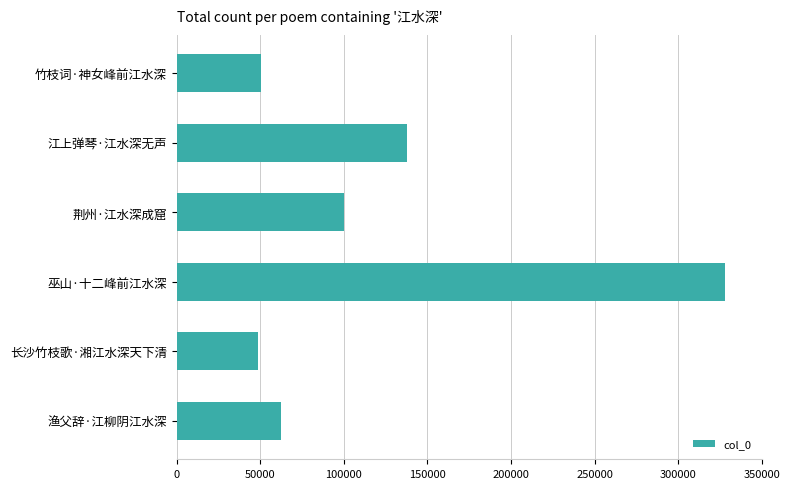

Where is the data nearest to the value 188325?

江上弹琴·江水深无声